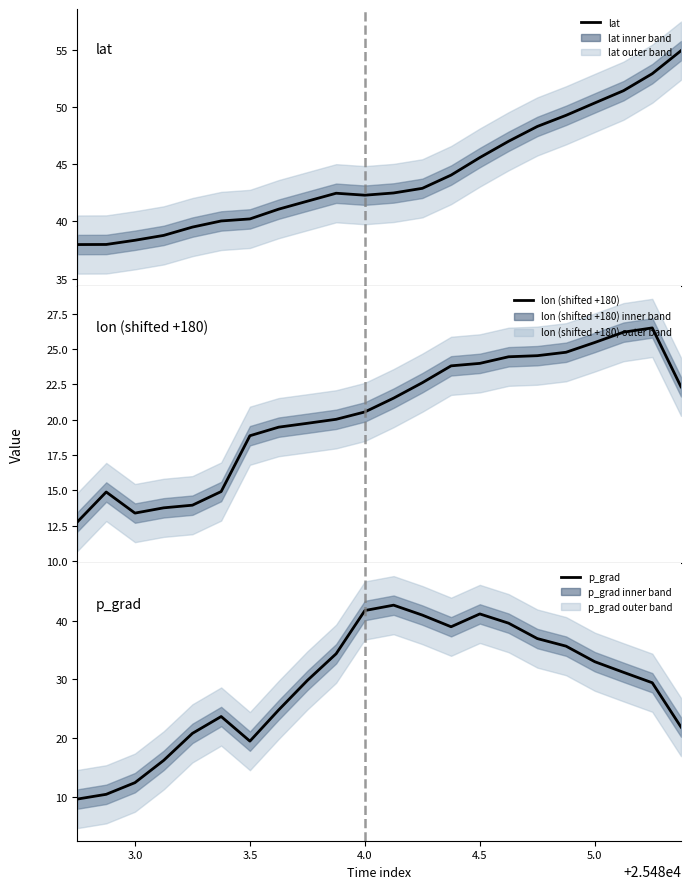

What is the average value of the lat series?

44.1